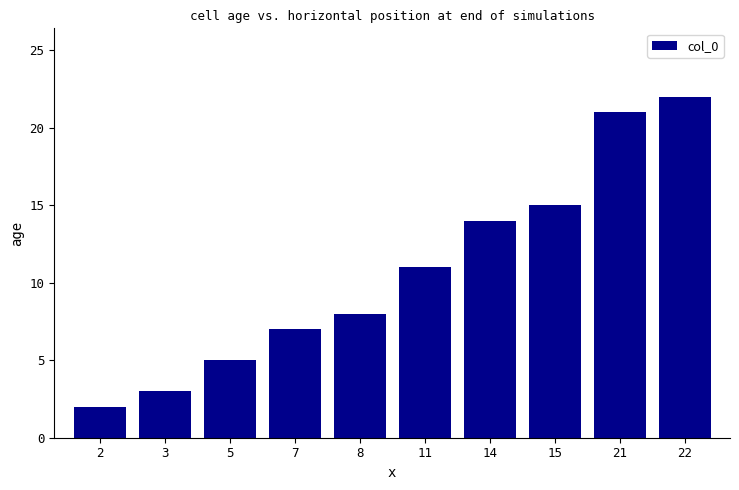

Between 3 and 2, which is larger?

3